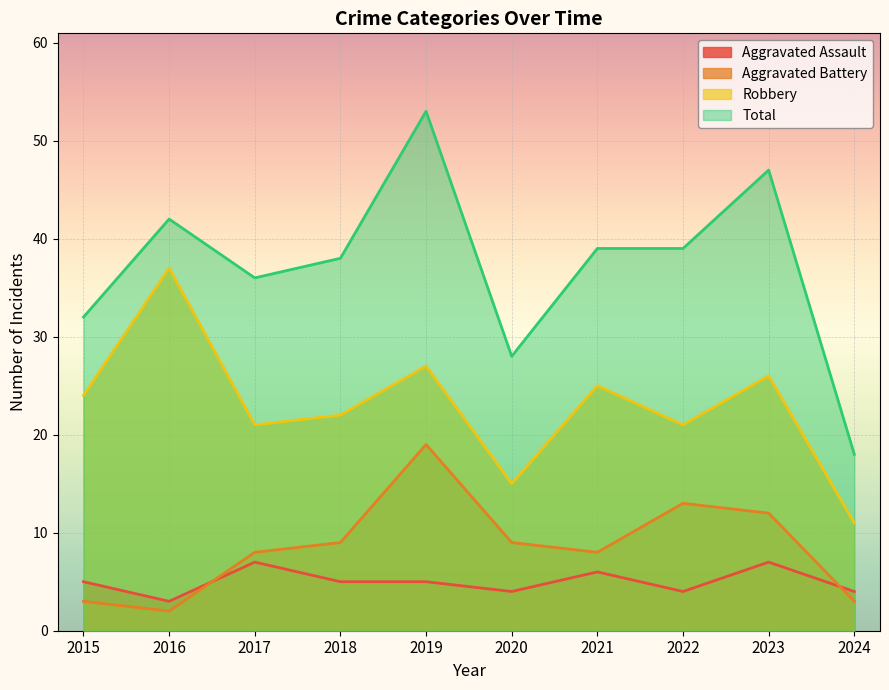

What is the sum of all Robbery values?

229